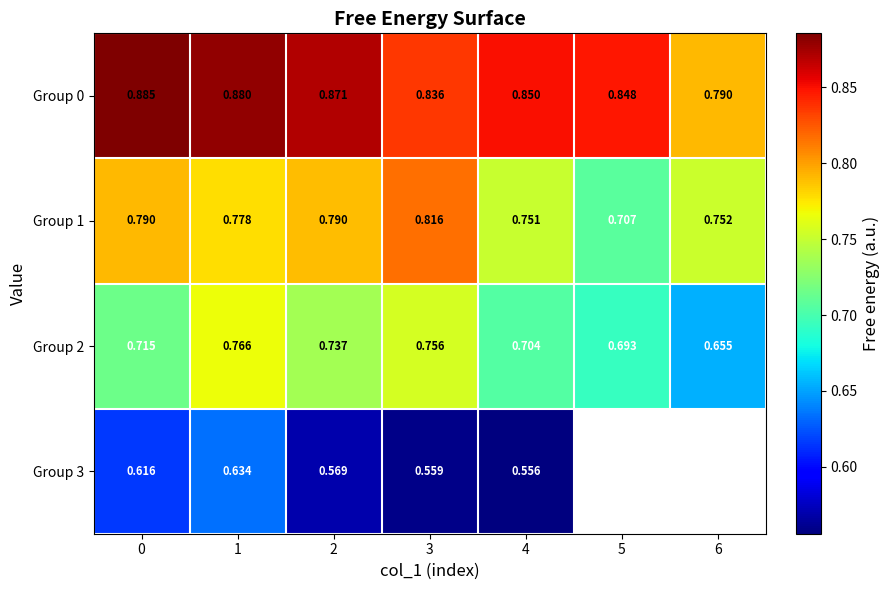

Is the value of Group 1 at 1 greater than the value of Group 2 at 5?

Yes